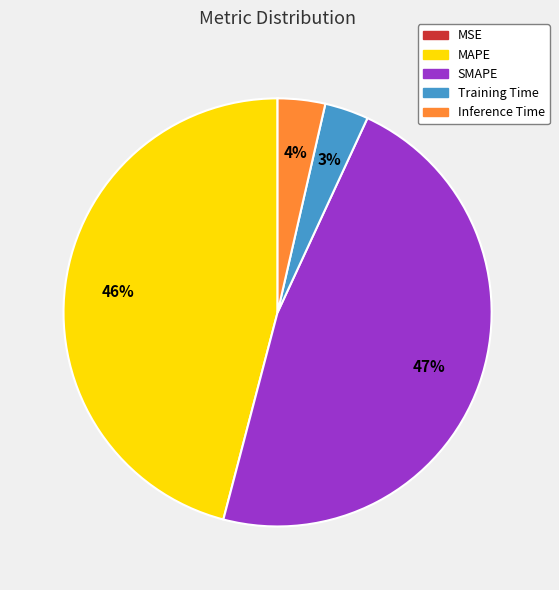

Is it true that MAPE is 46% of the pie?

True